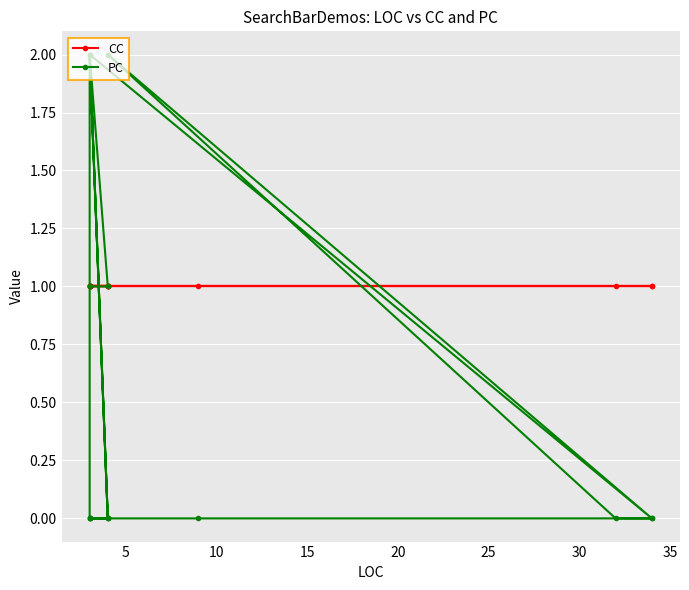

How many times do PC and CC cross each other?

7